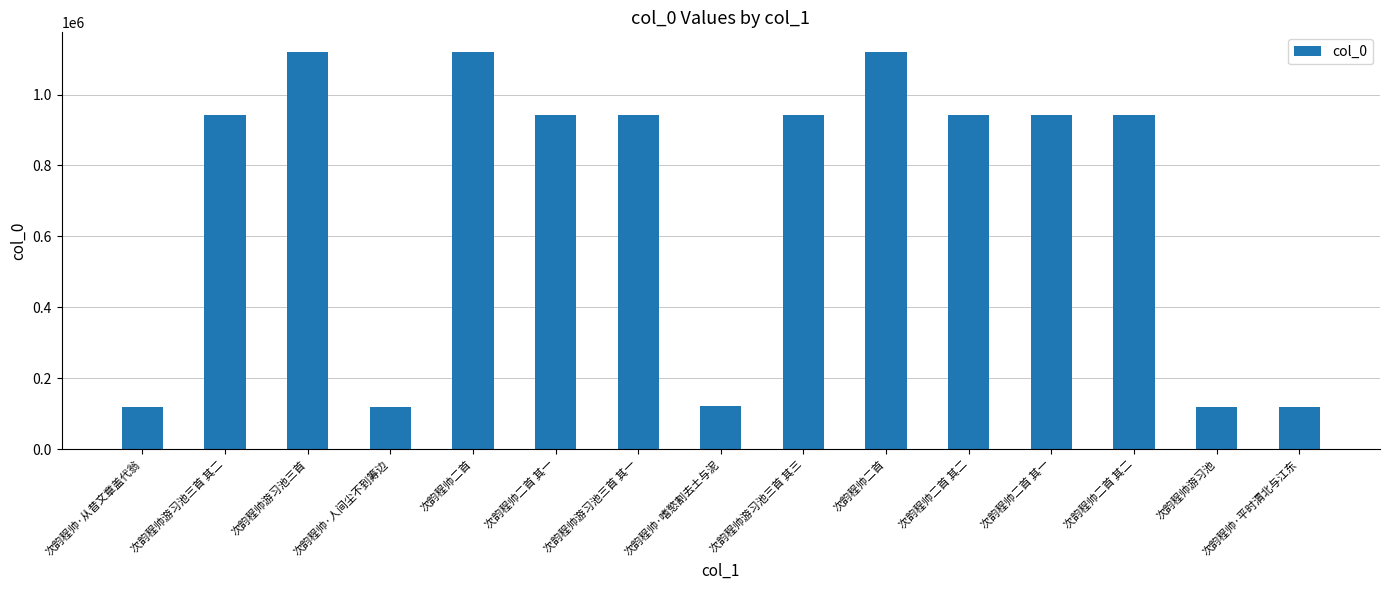

What is the sum of all values?

10560637